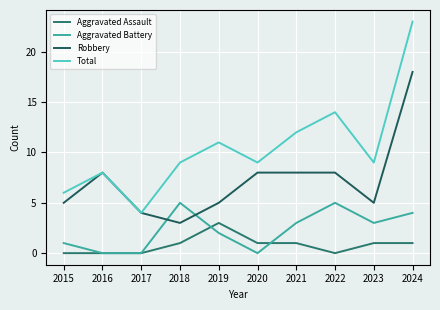

True or false: Total has a value of 14 at 2022.

True